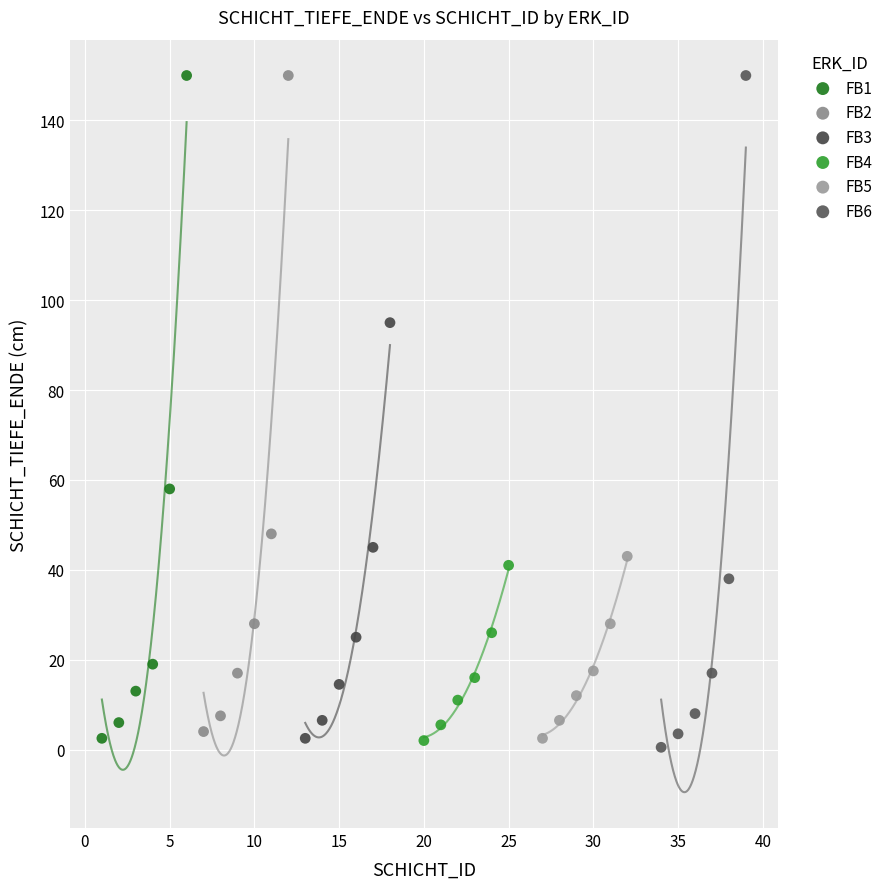

Which series has the largest Y range (max minus min)?

FB6